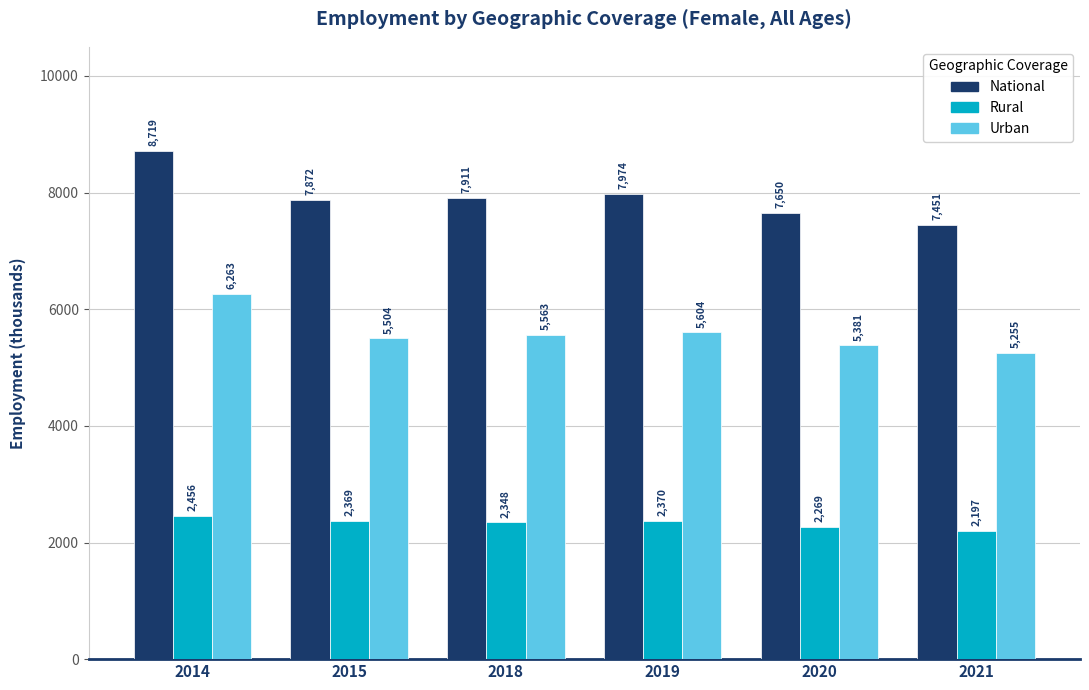

List the labels in order of National value, smallest first.

2021, 2020, 2015, 2018, 2019, 2014